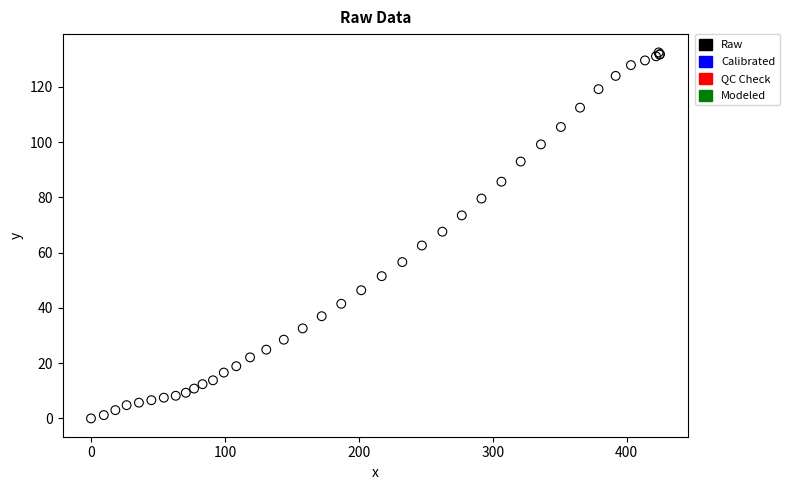

What Y value in the scatter plot is closest to 66?

67.6